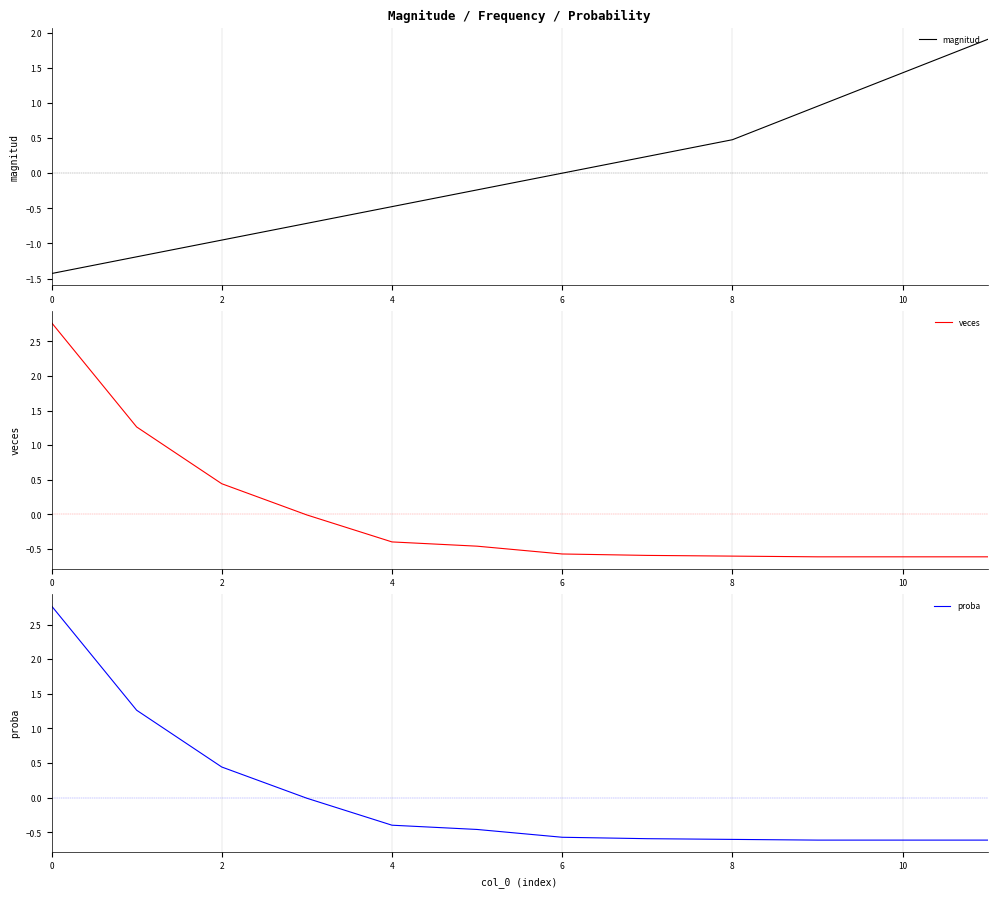

What is the maximum value for magnitud?

1.9